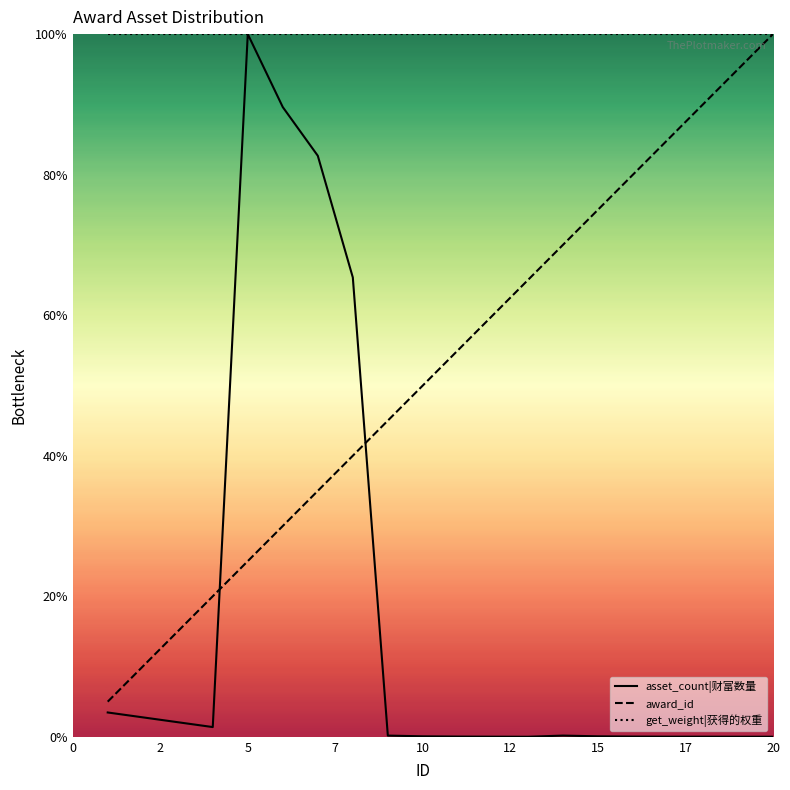

True or false: get_weight|获得的权重 and asset_count|财富数量 cross at least once.

False